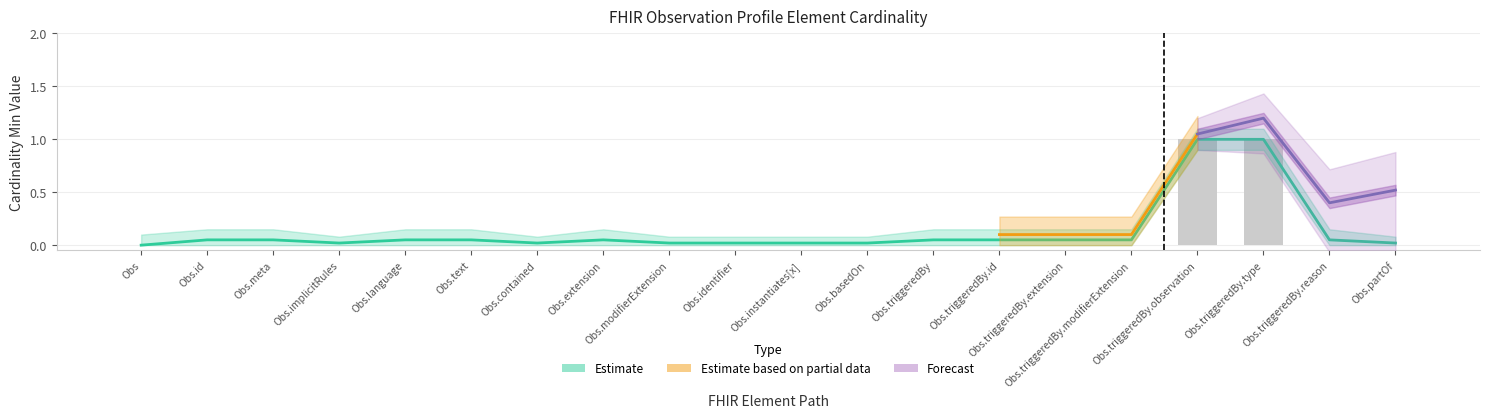

How many values in the Min series exceed 0?

2